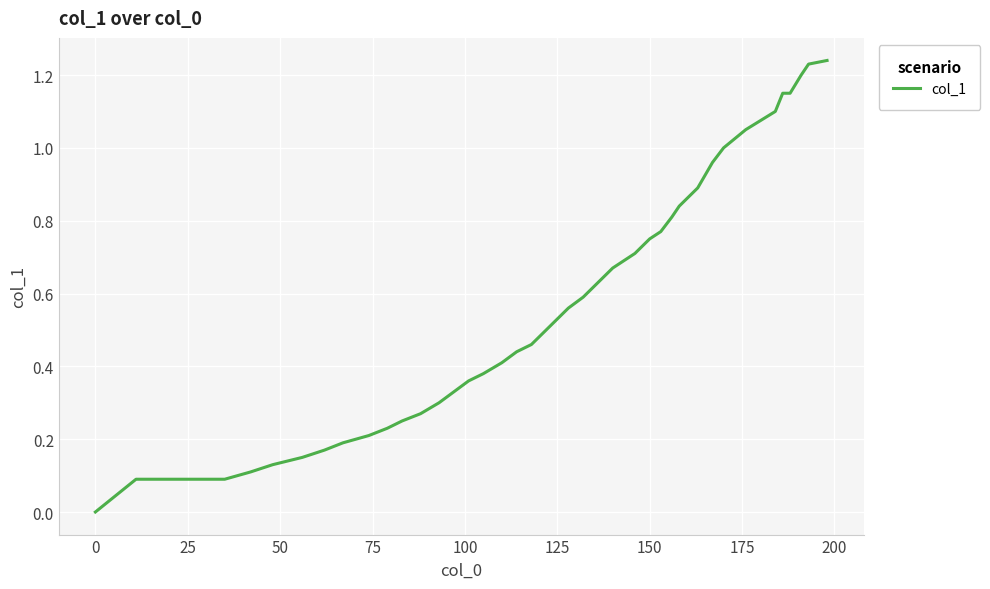

How many lines are shown in the chart?

1